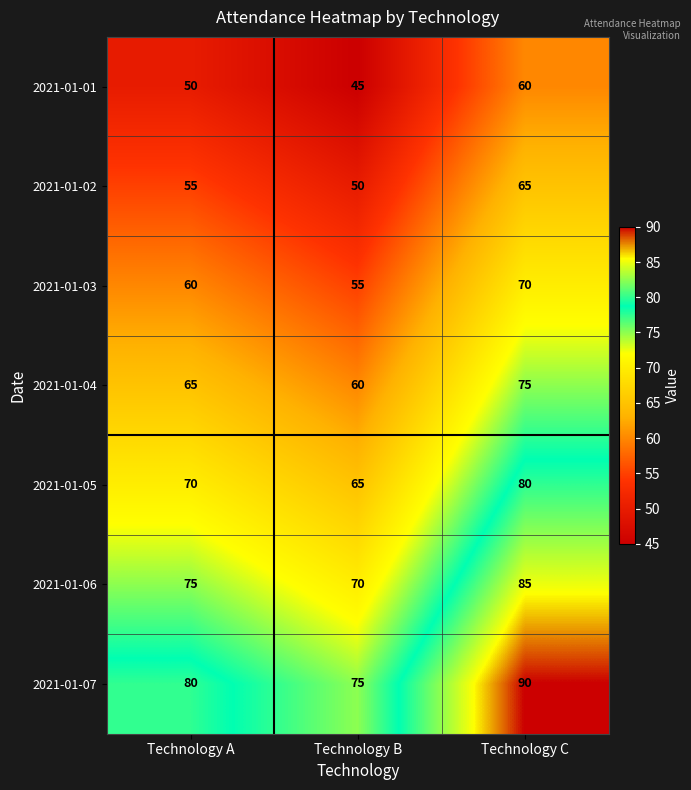

At which label does 2021-01-06 reach its peak?

Technology C